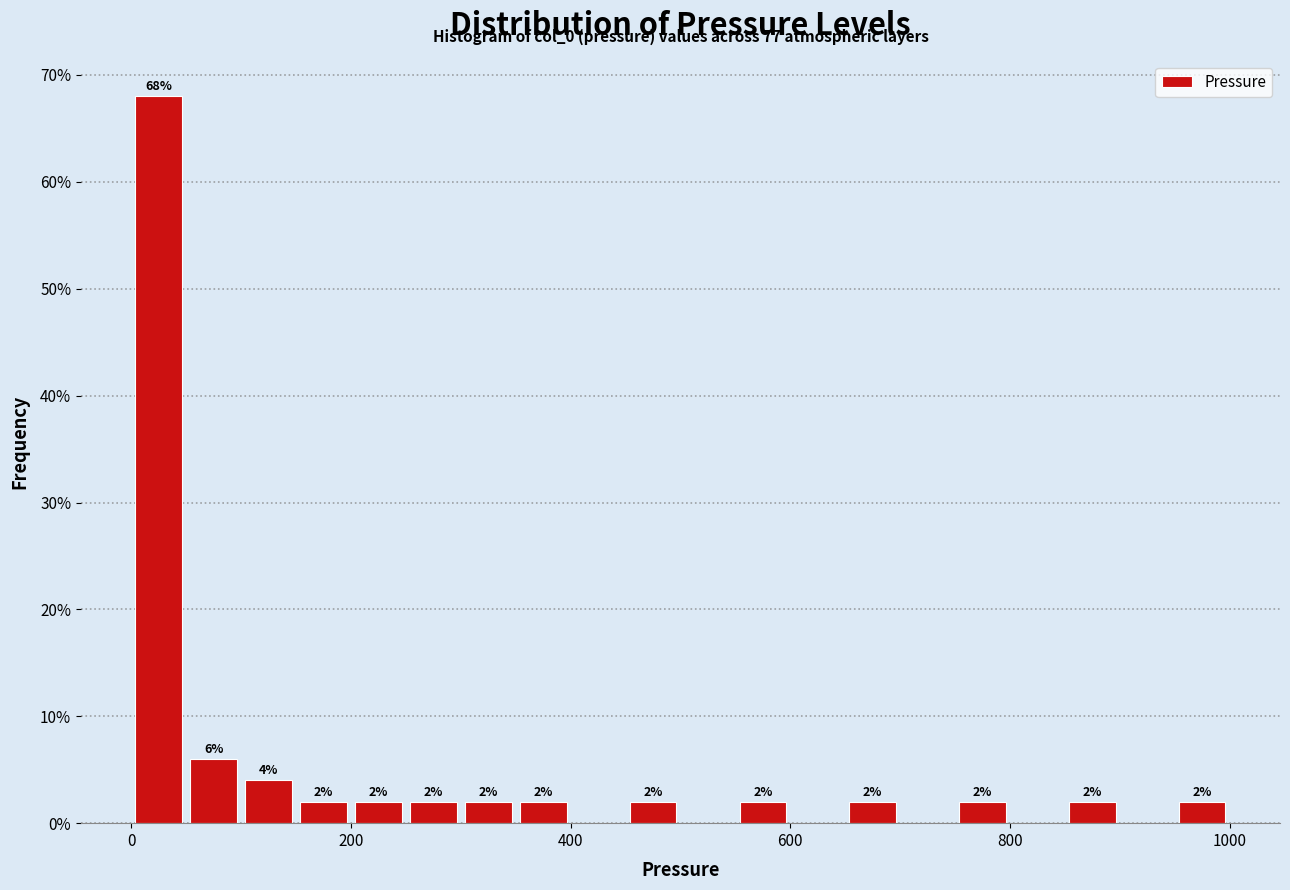

Around what value on the x-axis is the tallest bar? Give the approximate position of its centre, as read against the axis.

20